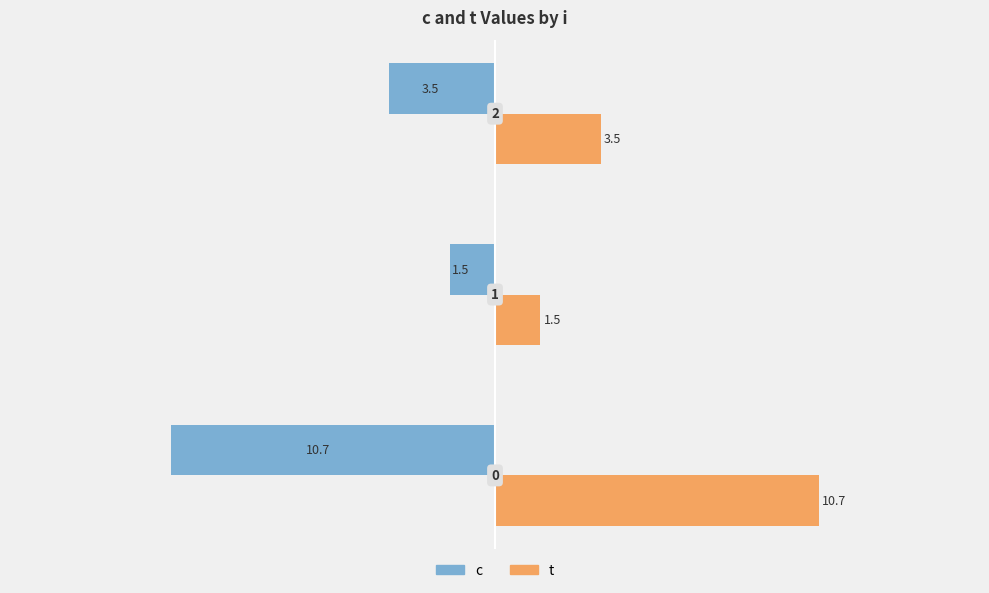

What are all the series names shown in the legend?

c, t